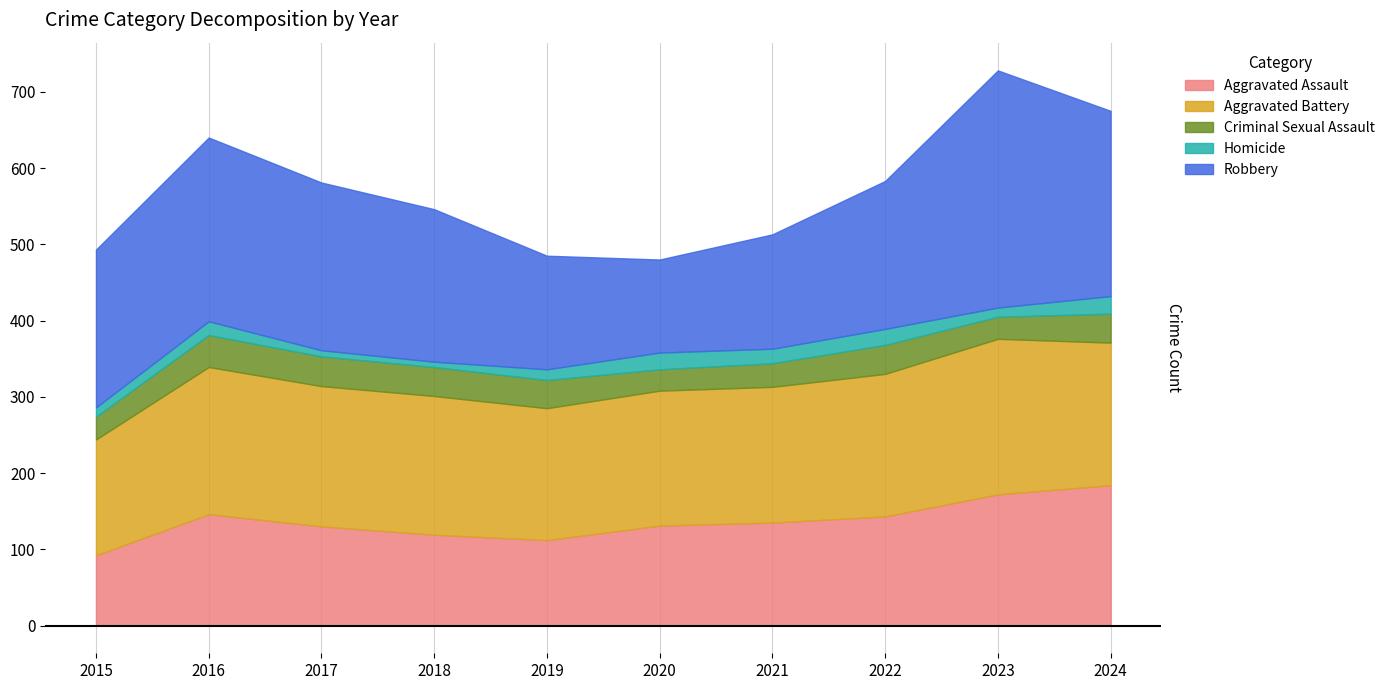

How many lines are shown in the chart?

5